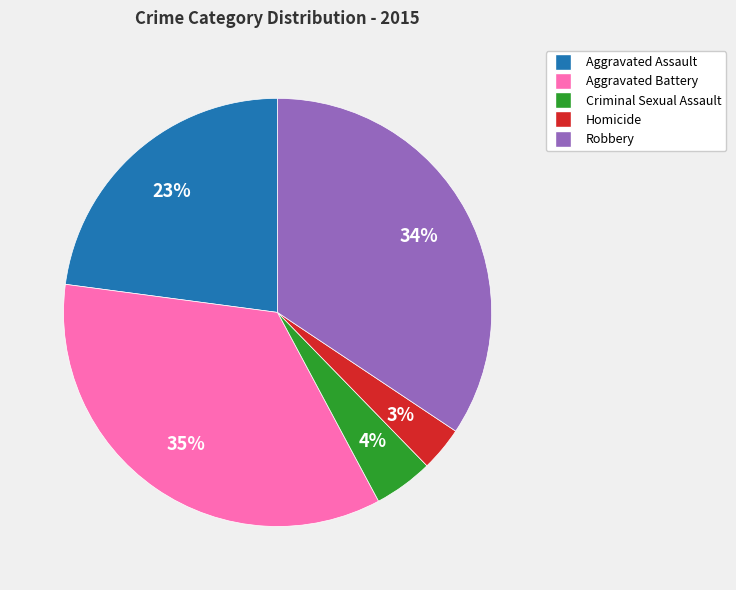

How many segments does this pie chart have?

5